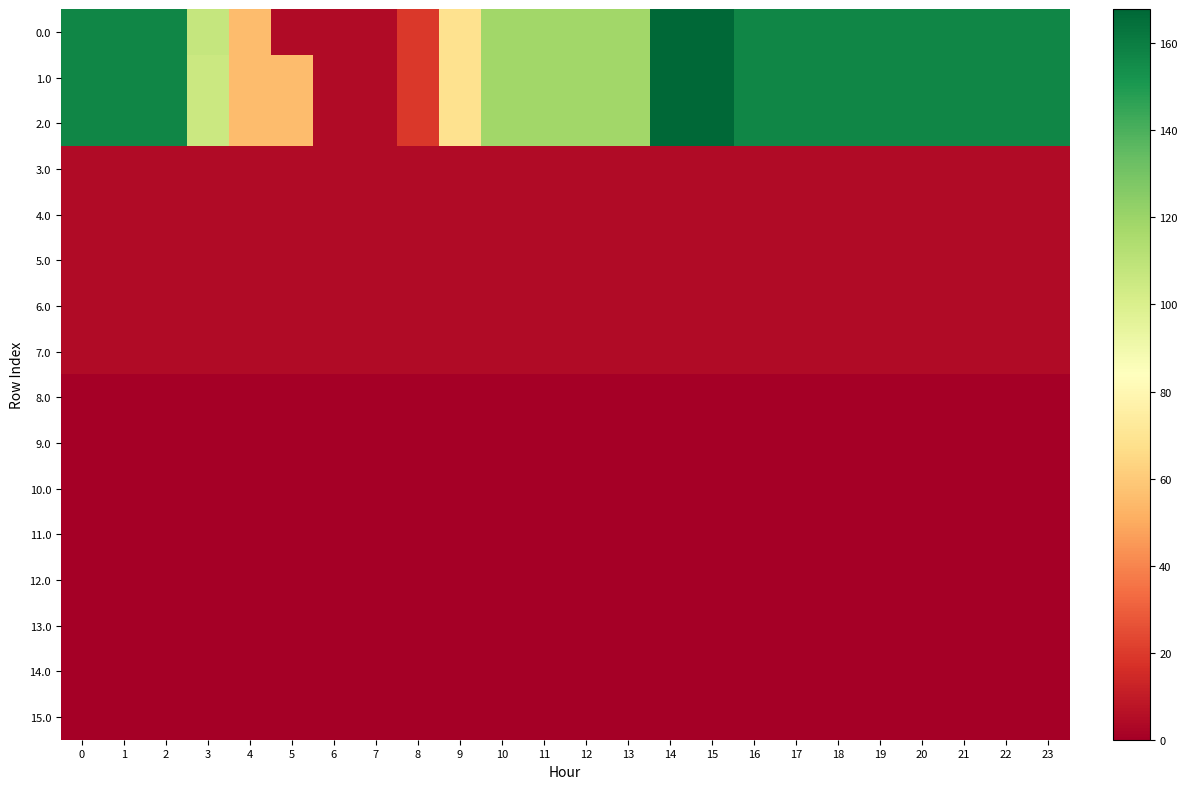

Between 4 and 20, which series saw the biggest shift?

2.0